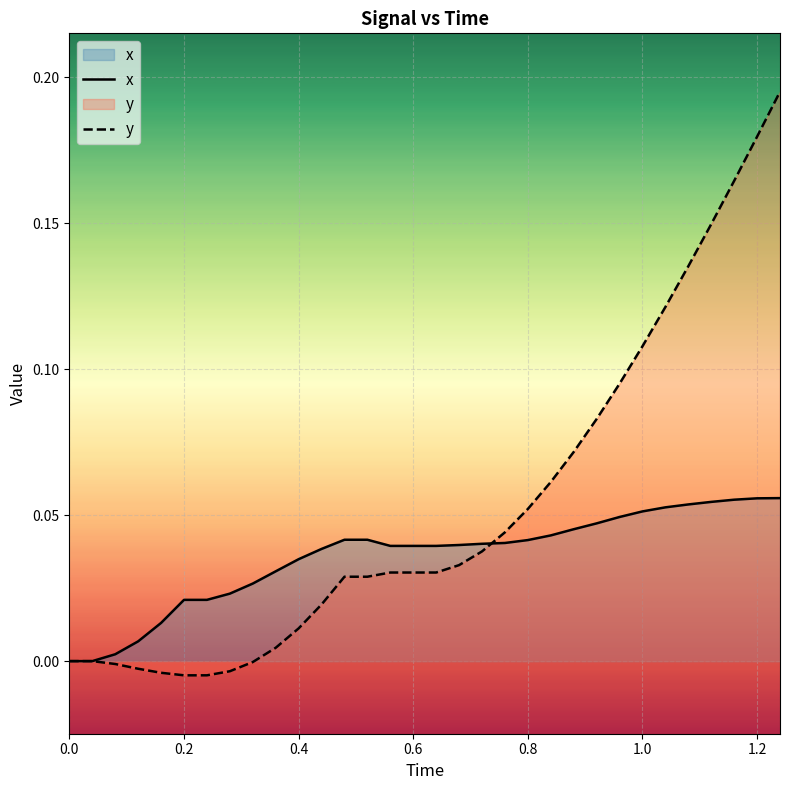

Reading left to right, transcribe all the data shown in this chart.

x: 0.0	0.0	0.0	0.0	0.0	0.0	0.0	0.0	0.0	0.0	0.0	0.0	0.0	0.0	0.0	0.0	0.0	0.0	0.0	0.0	0.0	0.0	0.0	0.0	0.0	0.1	0.1	0.1	0.1	0.1	0.1	0.1
y: 0.0	0.0	-0.0	-0.0	-0.0	-0.0	-0.0	-0.0	-0.0	0.0	0.0	0.0	0.0	0.0	0.0	0.0	0.0	0.0	0.0	0.0	0.1	0.1	0.1	0.1	0.1	0.1	0.1	0.1	0.1	0.2	0.2	0.2